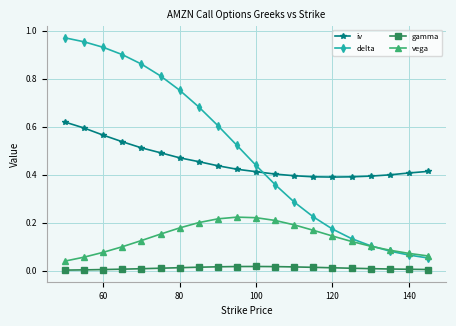

Which series has the widest spread of values?

delta